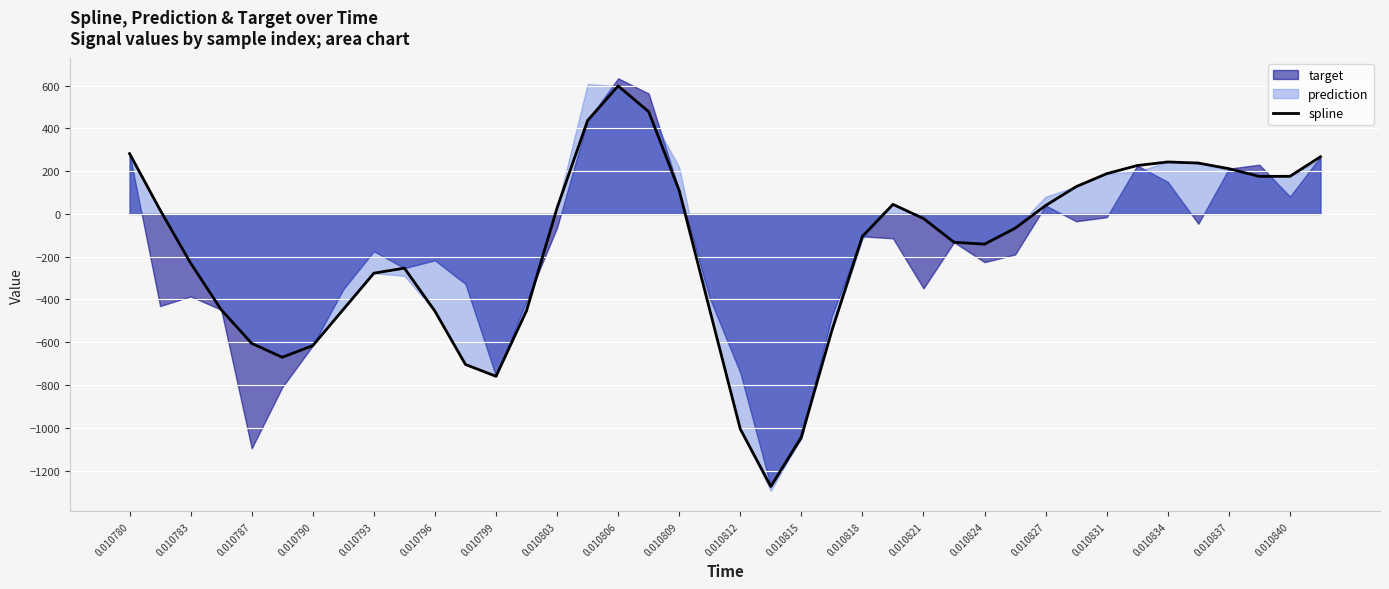

What is the value of the 38th point from the left?

175.5